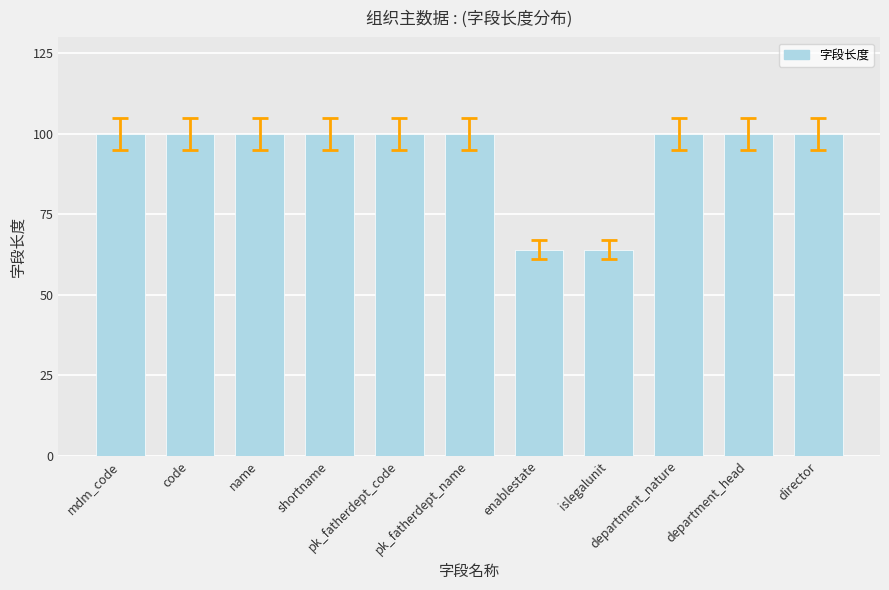

What is the value of the 9th bar from the left?

100